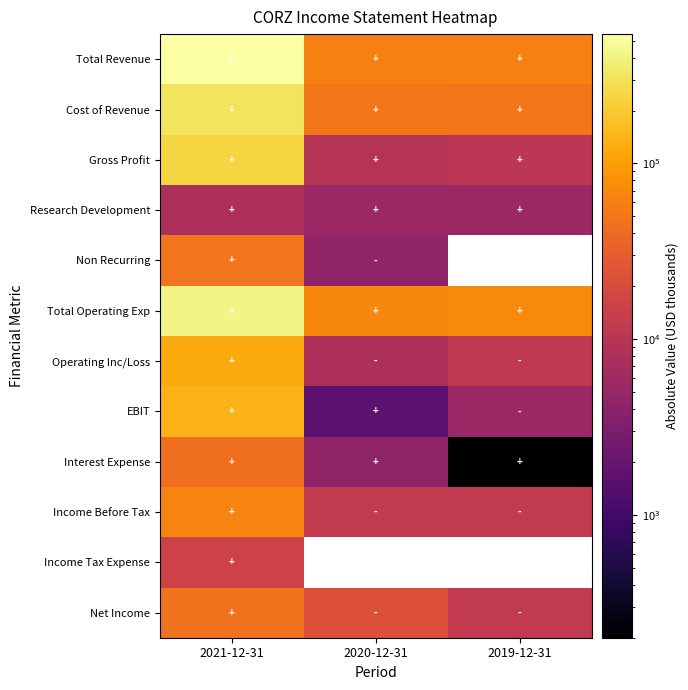

What is the highest value of the Interest Expense series?

44400.0